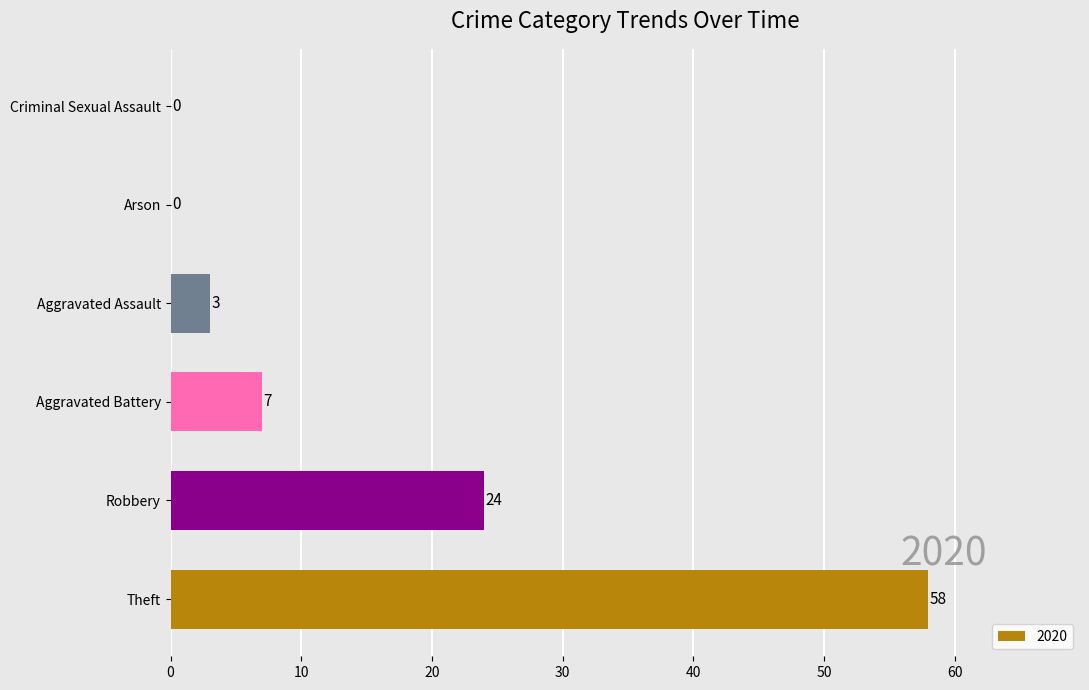

True or false: the data shows 2 at Aggravated Battery.

False